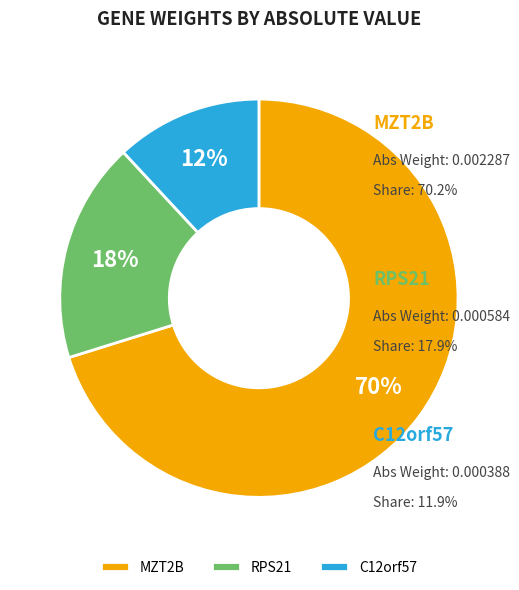

Which slice is the smallest?

C12orf57